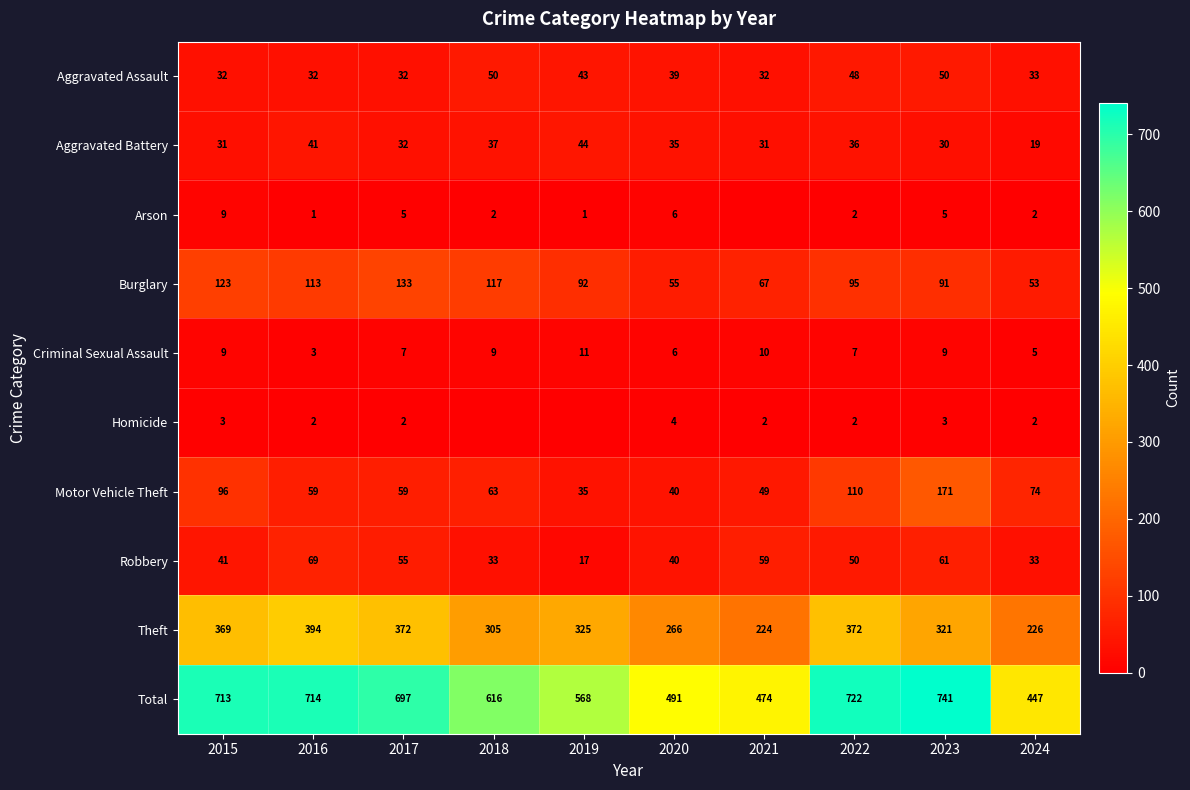

Read the Theft value at 2019.

325